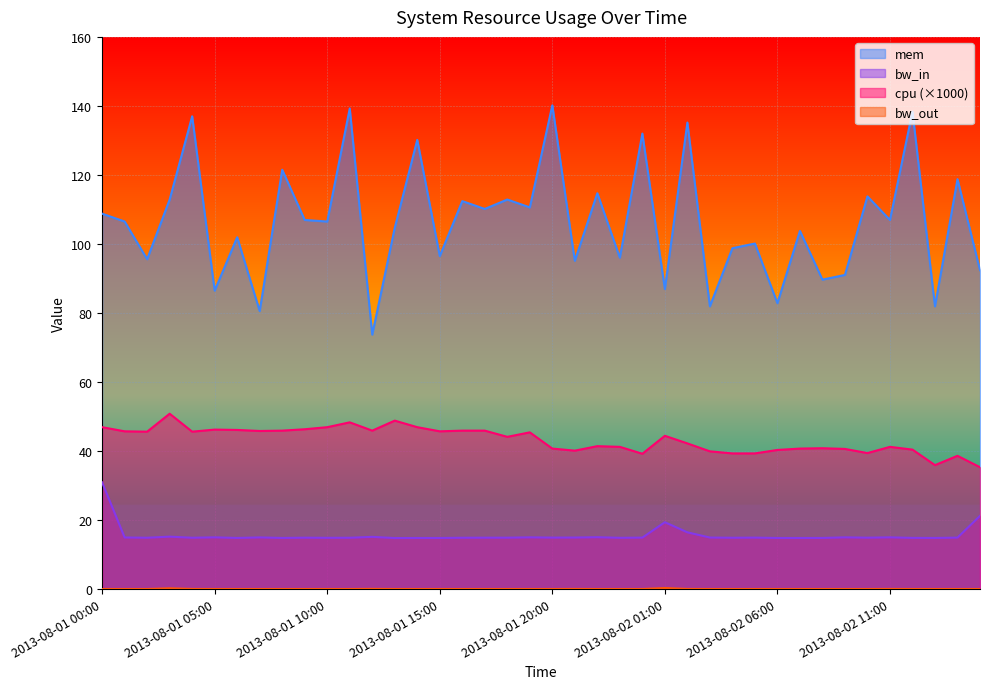

Between 2013-08-01 05:00 and 2013-08-02 02:00, which series saw the biggest shift?

mem